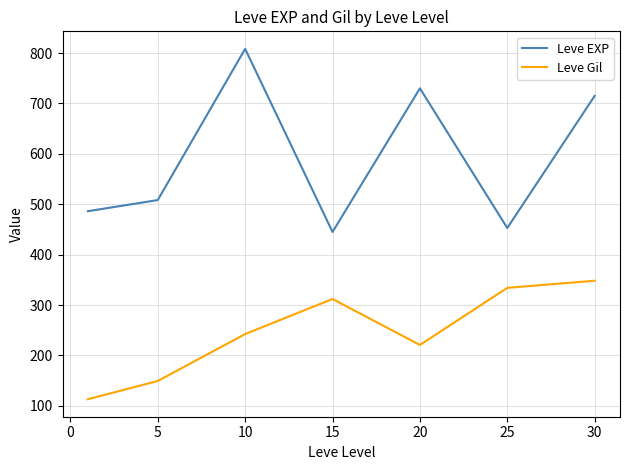

What is the maximum value shown in the chart?

808.3